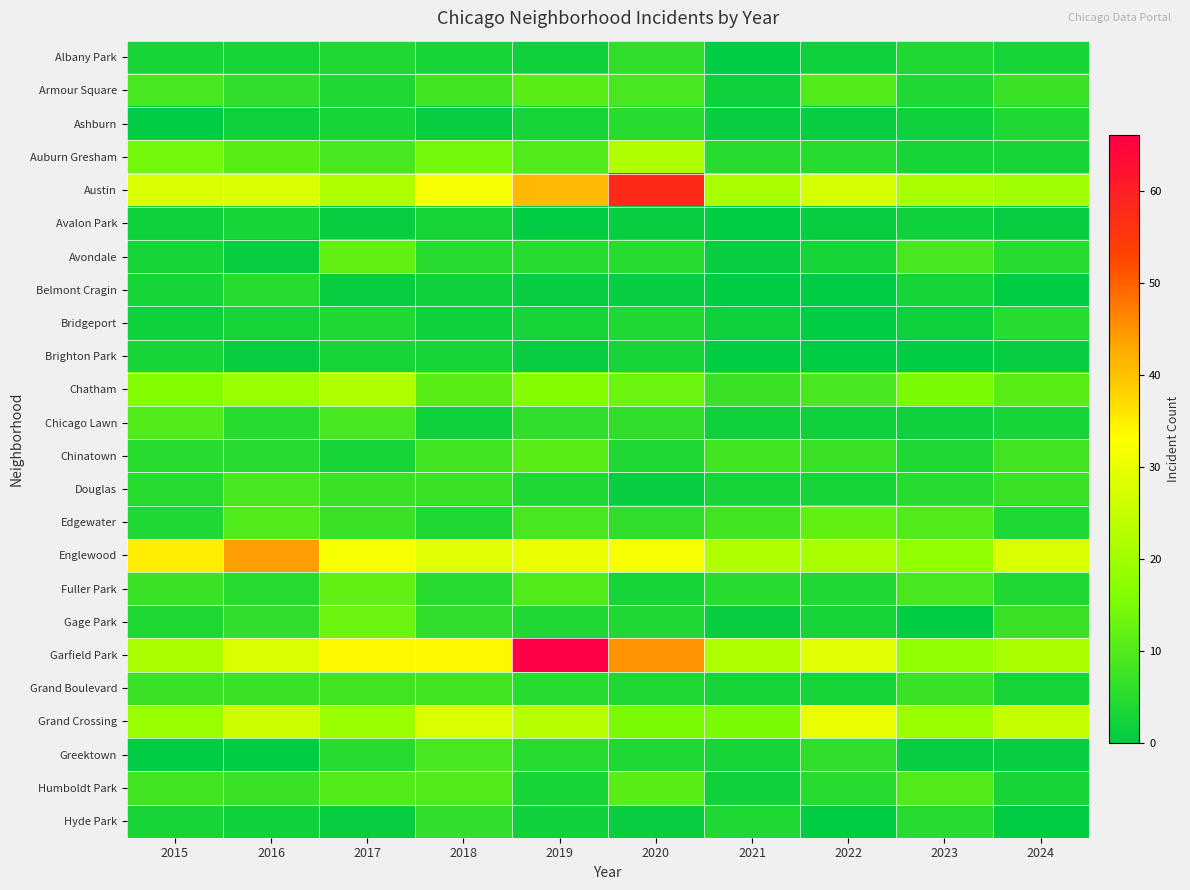

Reading left to right, transcribe all the data shown in this chart.

Albany Park: 2015=3	2016=3	2017=4	2018=3	2019=2	2020=6	2021=0	2022=2	2023=4	2024=3
Armour Square: 2015=9	2016=6	2017=4	2018=8	2019=11	2020=9	2021=2	2022=10	2023=4	2024=7
Ashburn: 2015=0	2016=2	2017=3	2018=1	2019=3	2020=5	2021=1	2022=1	2023=2	2024=4
Auburn Gresham: 2015=14	2016=11	2017=9	2018=14	2019=10	2020=22	2021=5	2022=5	2023=3	2024=3
Austin: 2015=28	2016=28	2017=22	2018=32	2019=41	2020=58	2021=21	2022=27	2023=21	2024=20
Avalon Park: 2015=2	2016=3	2017=1	2018=3	2019=0	2020=1	2021=0	2022=1	2023=2	2024=1
Avondale: 2015=3	2016=1	2017=12	2018=5	2019=5	2020=5	2021=1	2022=3	2023=9	2024=5
Belmont Cragin: 2015=3	2016=5	2017=1	2018=2	2019=1	2020=1	2021=0	2022=0	2023=3	2024=0
Bridgeport: 2015=2	2016=3	2017=4	2018=2	2019=3	2020=4	2021=2	2022=0	2023=2	2024=5
Brighton Park: 2015=3	2016=1	2017=3	2018=3	2019=1	2020=3	2021=0	2022=0	2023=0	2024=1
Chatham: 2015=16	2016=19	2017=22	2018=11	2019=16	2020=13	2021=7	2022=9	2023=15	2024=11
Chicago Lawn: 2015=10	2016=5	2017=9	2018=2	2019=6	2020=6	2021=2	2022=2	2023=2	2024=3
Chinatown: 2015=5	2016=5	2017=3	2018=8	2019=11	2020=4	2021=8	2022=7	2023=4	2024=8
Douglas: 2015=5	2016=9	2017=7	2018=7	2019=4	2020=1	2021=3	2022=3	2023=5	2024=7
Edgewater: 2015=4	2016=10	2017=7	2018=4	2019=9	2020=6	2021=8	2022=12	2023=10	2024=4
Englewood: 2015=35	2016=44	2017=32	2018=29	2019=30	2020=32	2021=22	2022=21	2023=18	2024=28
Fuller Park: 2015=7	2016=5	2017=12	2018=5	2019=10	2020=3	2021=5	2022=4	2023=9	2024=4
Gage Park: 2015=4	2016=6	2017=13	2018=6	2019=4	2020=4	2021=1	2022=3	2023=0	2024=7
Garfield Park: 2015=21	2016=28	2017=34	2018=34	2019=66	2020=45	2021=22	2022=29	2023=18	2024=21
Grand Boulevard: 2015=7	2016=7	2017=8	2018=8	2019=5	2020=4	2021=3	2022=3	2023=7	2024=3
Grand Crossing: 2015=19	2016=26	2017=19	2018=28	2019=23	2020=15	2021=15	2022=30	2023=19	2024=25
Greektown: 2015=0	2016=0	2017=5	2018=9	2019=5	2020=4	2021=3	2022=6	2023=1	2024=1
Humboldt Park: 2015=8	2016=7	2017=10	2018=10	2019=3	2020=11	2021=2	2022=5	2023=10	2024=3
Hyde Park: 2015=3	2016=2	2017=1	2018=6	2019=2	2020=1	2021=4	2022=0	2023=5	2024=0